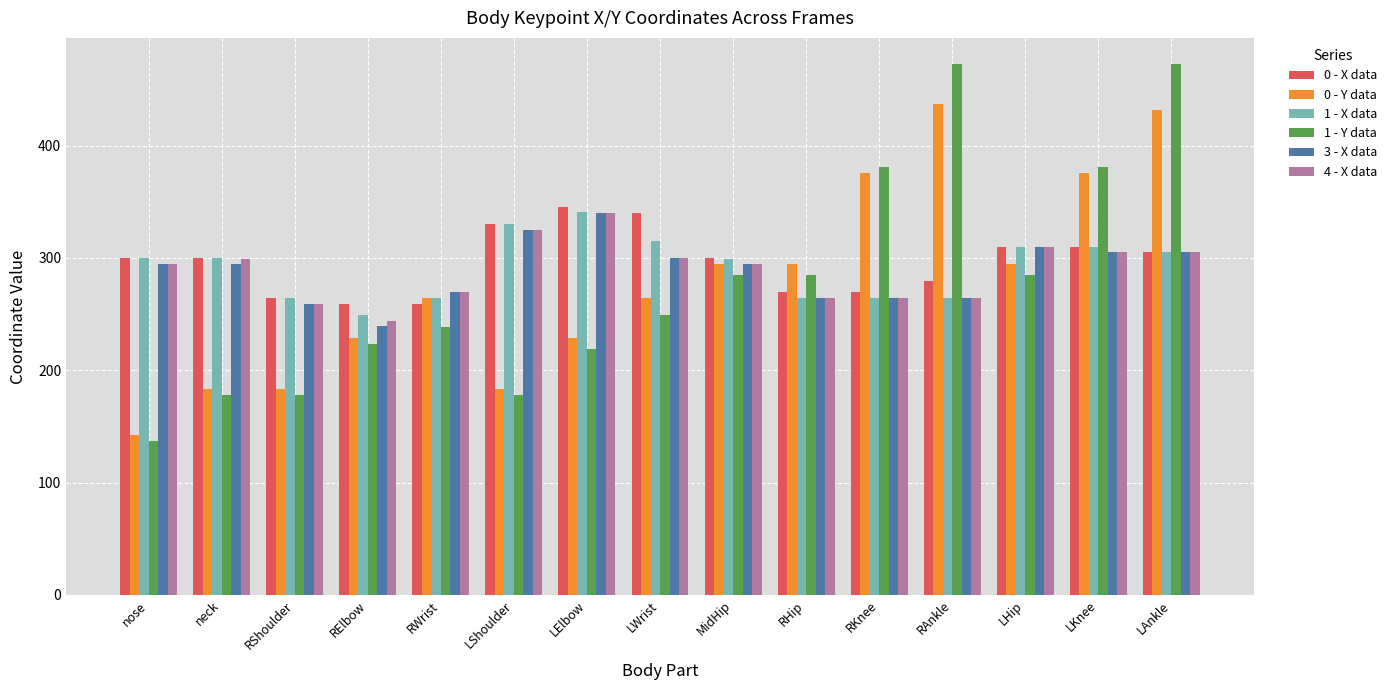

What is the approximate value of 0 - Y data at LWrist?

264.3